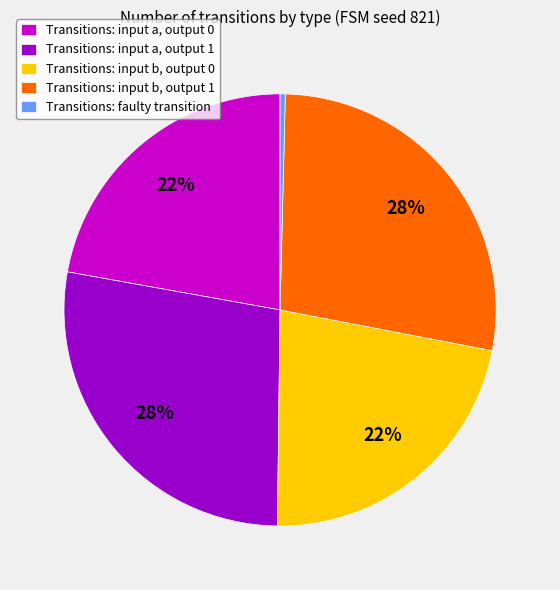

Is the sum of Transitions: input b, output 0 and Transitions: input a, output 1 greater than half?

No